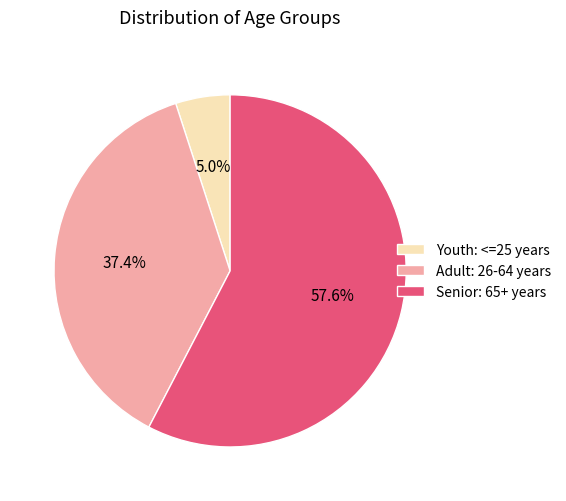

Do Adult: 26-64 years and Senior: 65+ years together represent more than half of the pie?

Yes